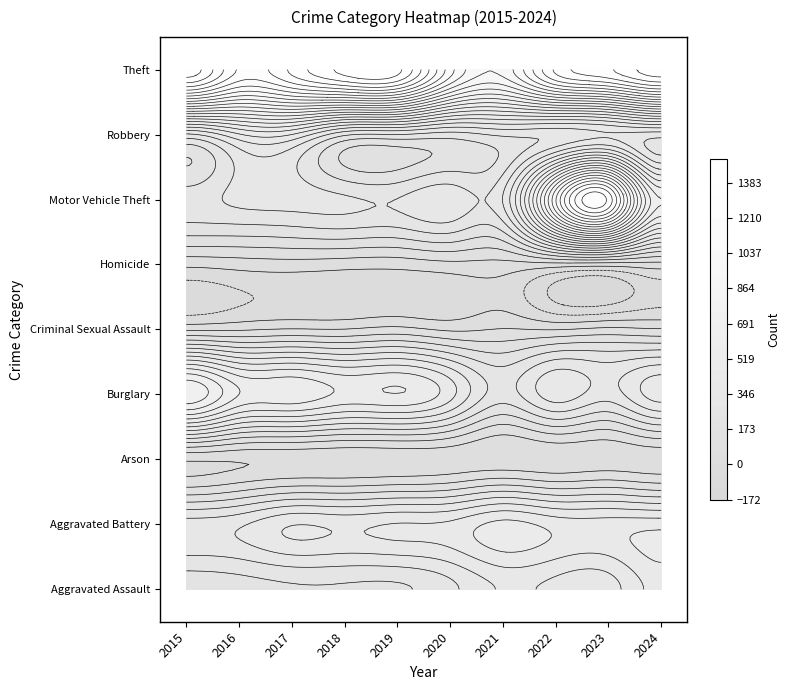

Which series changed the most between 2016 and 2021?

Burglary